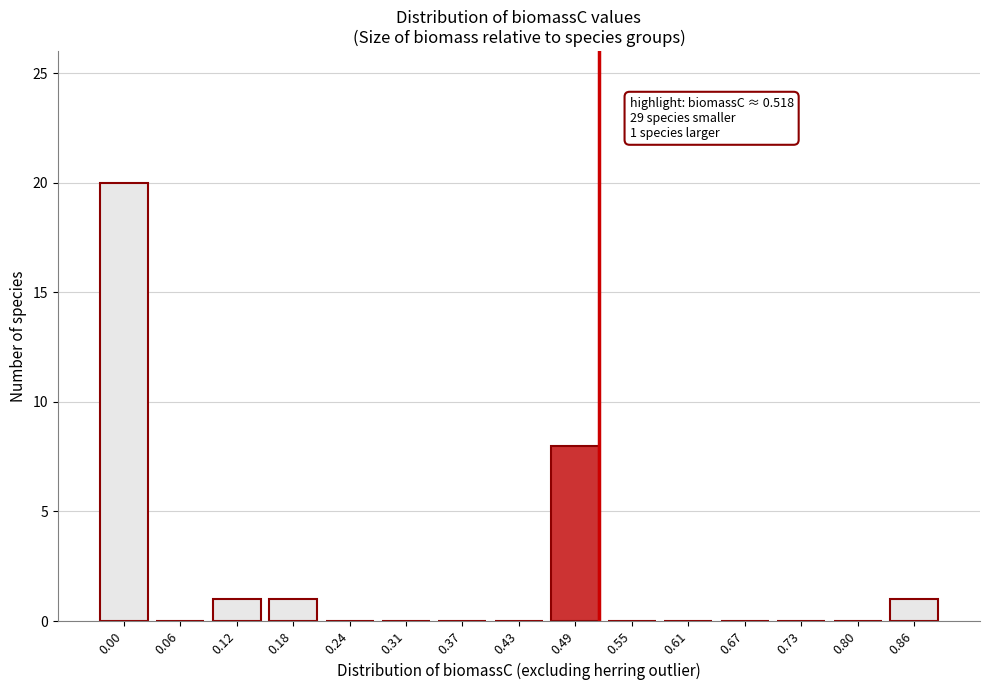

Reading right to left, transcribe all the data shown in this chart.

0.86=1	0.80=0	0.73=0	0.67=0	0.61=0	0.55=0	0.49=8	0.43=0	0.37=0	0.31=0	0.24=0	0.18=1	0.12=1	0.06=0	0.00=20